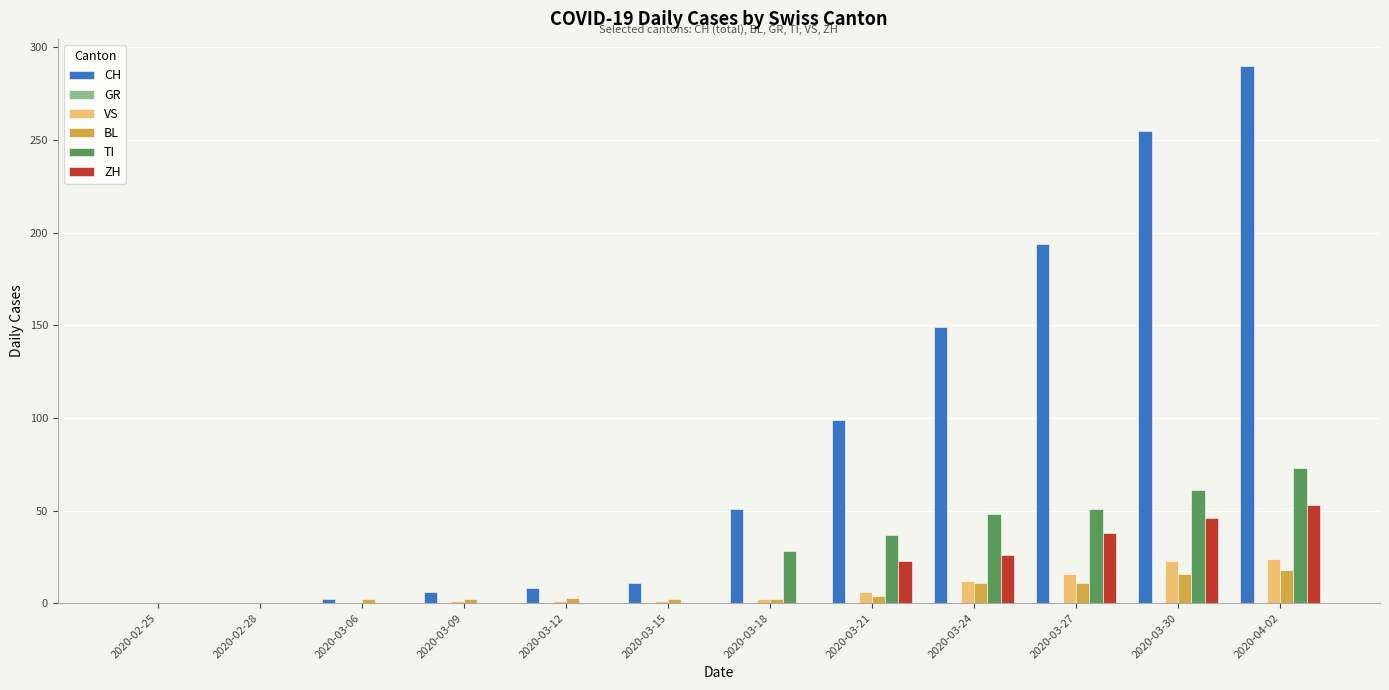

How many values in the ZH series exceed 0?

5